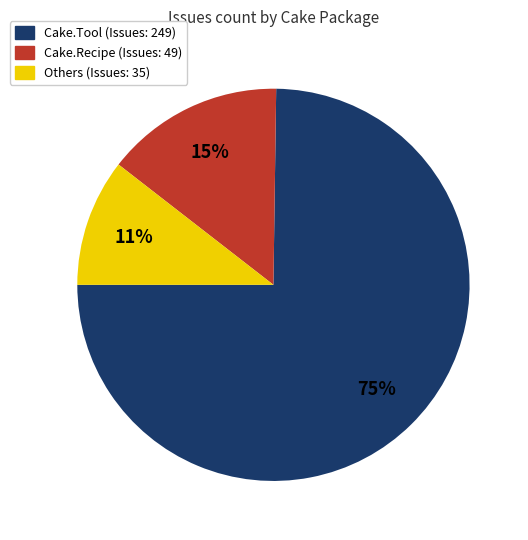

To the nearest percent, what is the average slice percentage?

33%